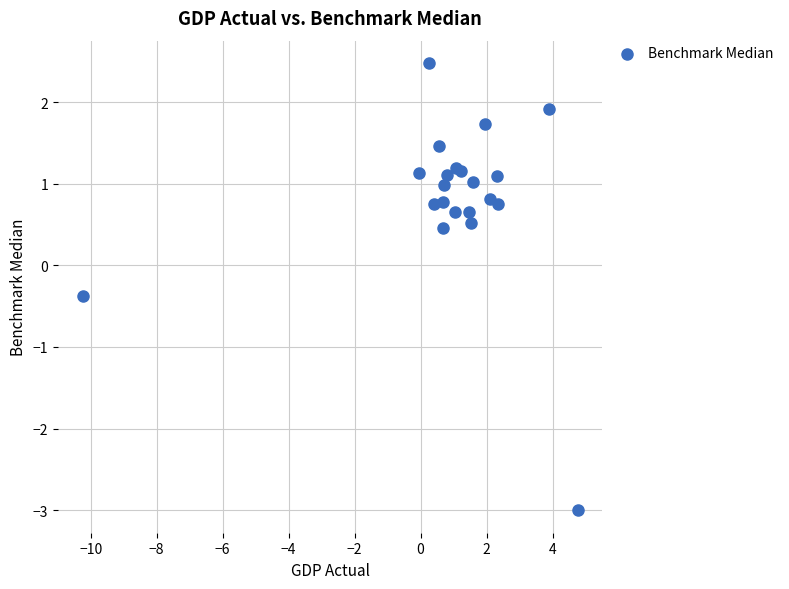

What Y value in the scatter plot is closest to 0?

-0.4